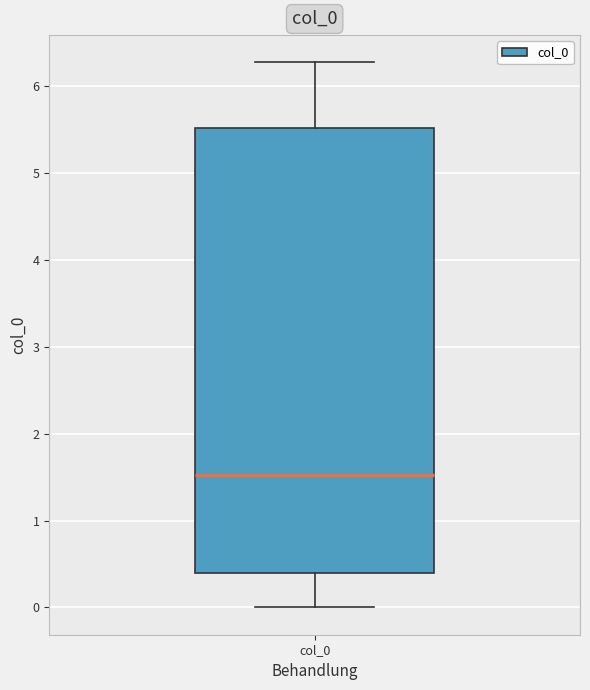

Transcribe this box plot: give where the median line is, the range the box spans, and where the two whiskers end, as read against the y-axis. The values are not printed on the chart, so give them approximately, as read against the axis.

median 1.5, box 0.4 to 5.5, whiskers 0.0 to 6.3